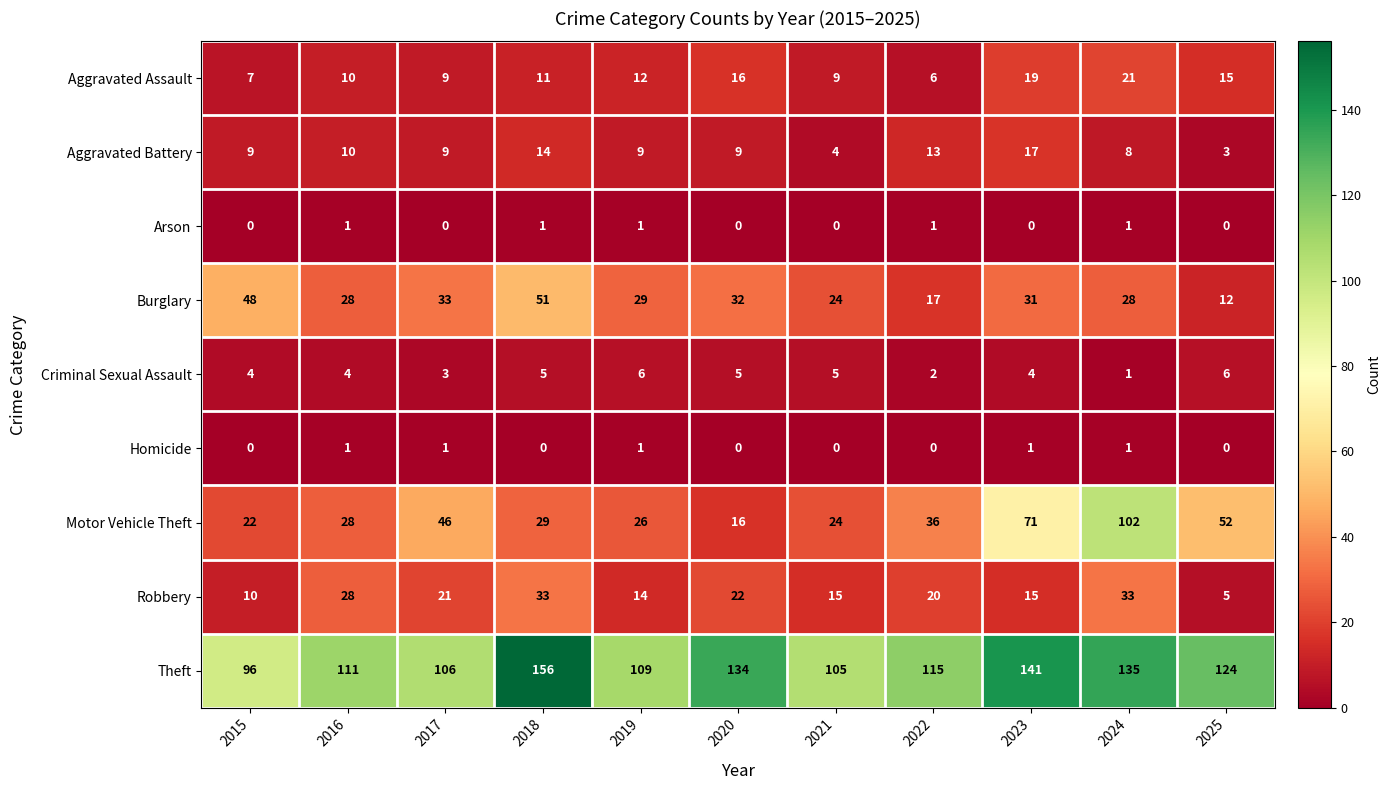

Count the Criminal Sexual Assault values in the range 3 to 5.

7